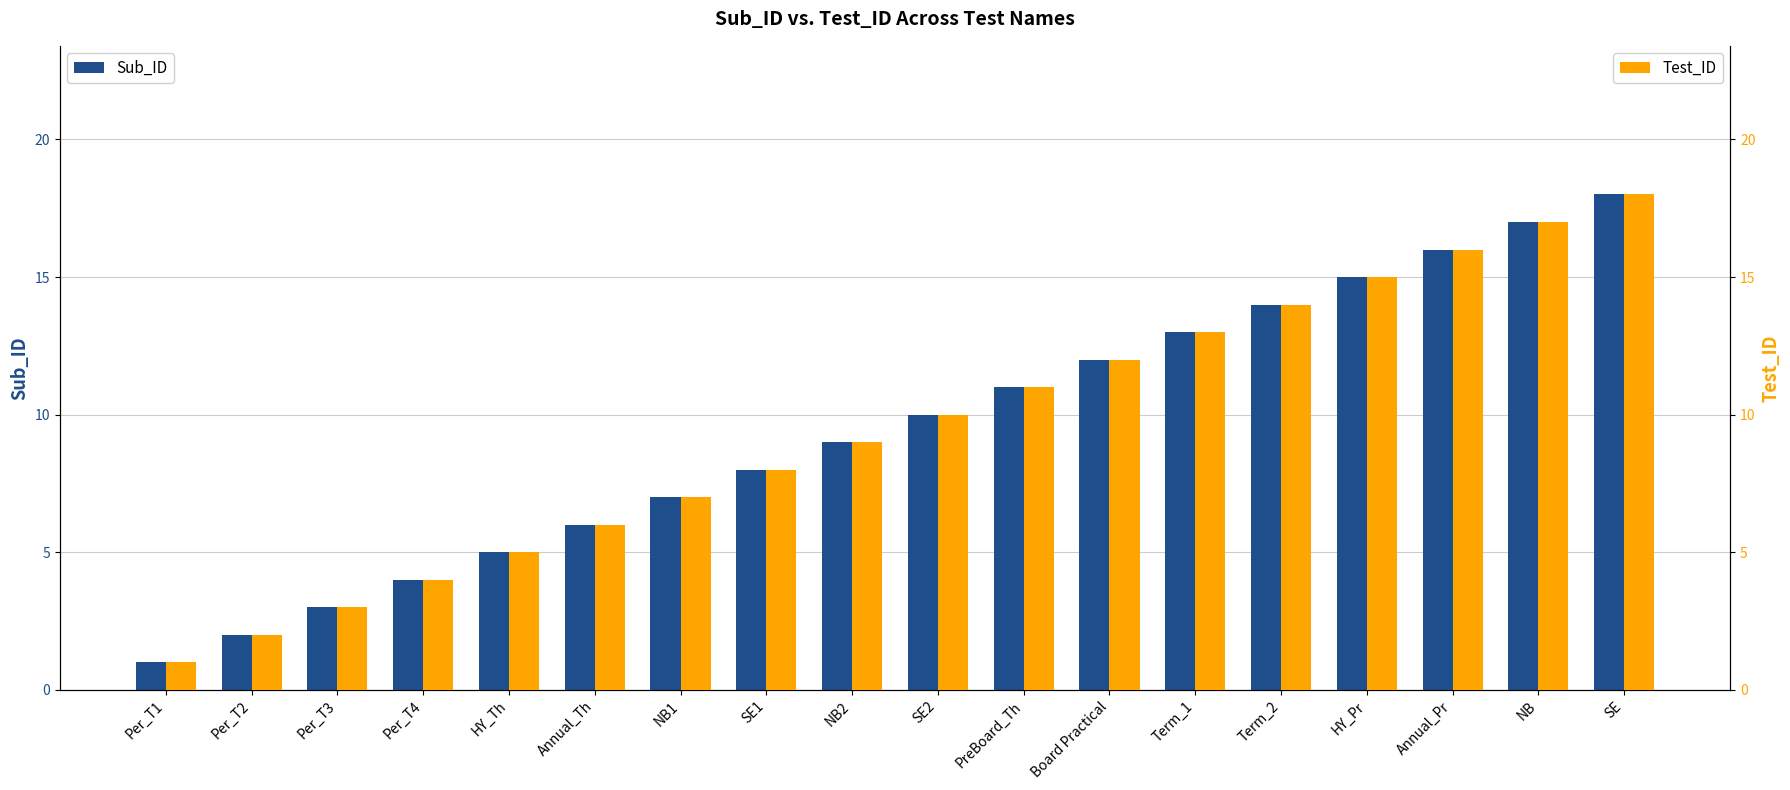

What is the label of the 6th bar from the right?

Term_1